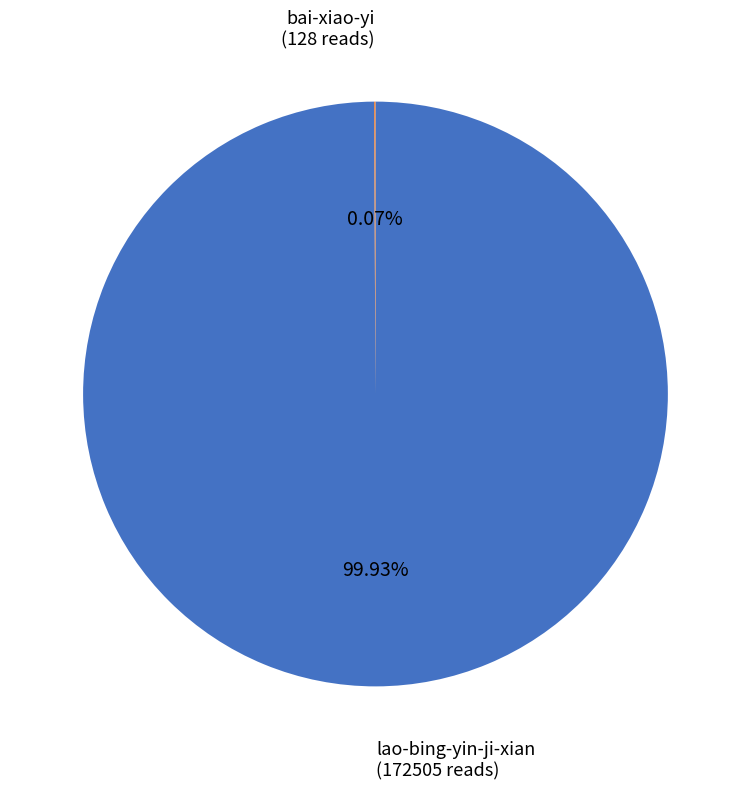

What is the largest slice in the pie chart?

lao-bing-yin-ji-xian